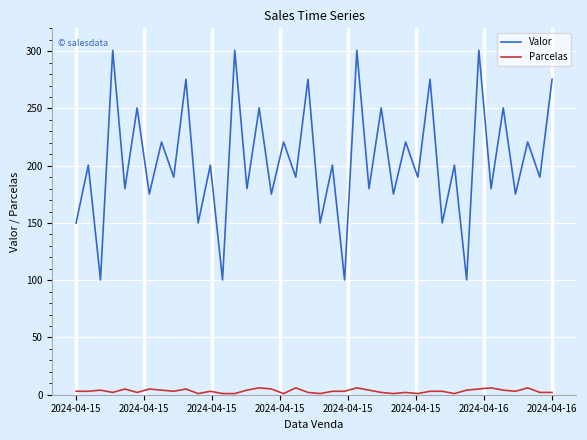

True or false: Valor and Parcelas cross at least once.

False